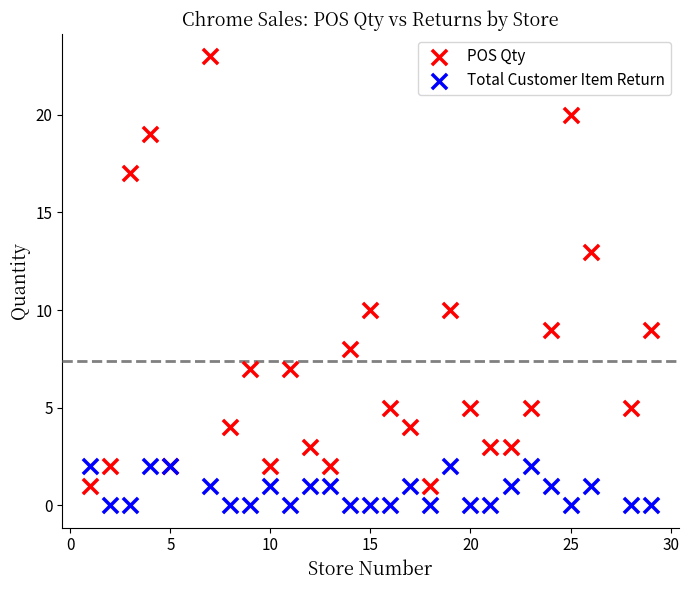

Which series has the largest Y range (max minus min)?

POS Qty